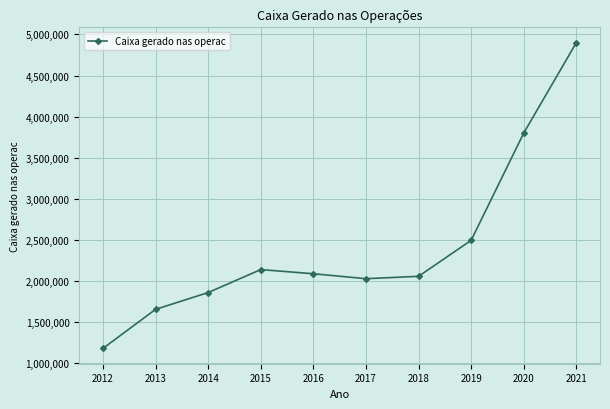

True or false: the data shows 3565227 at 2015.

False